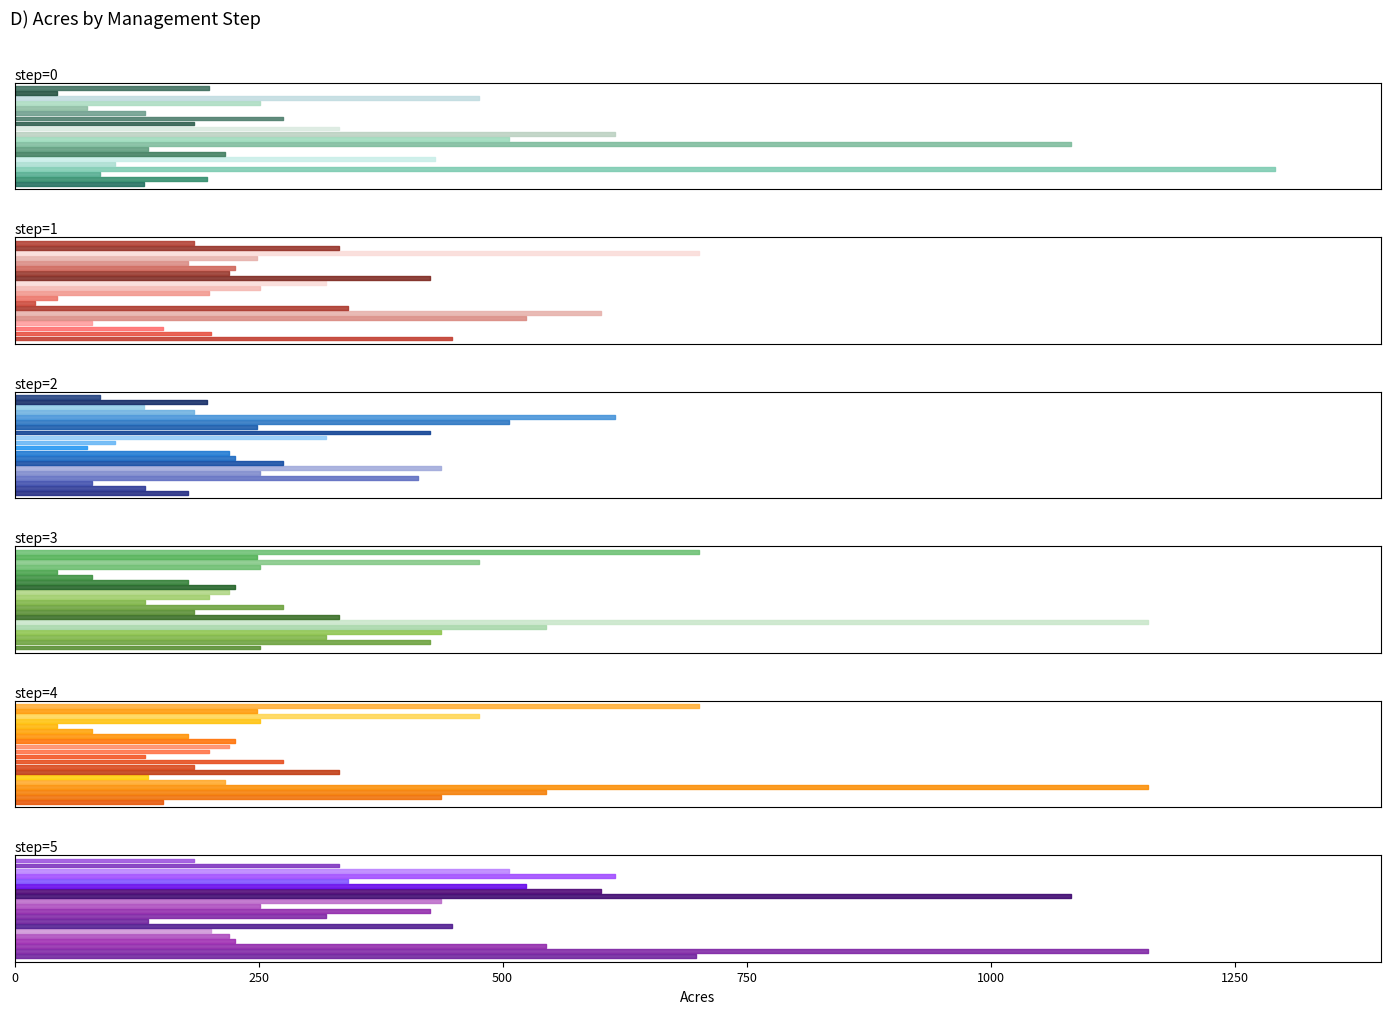

Reading right to left, what are all the values shown in this chart?

0: T23-5=199.2	T21W=43.2	T23SE=475.8	T23NE=251.4	T2-3=74.7	T2-2=133.3	T21E=275.4	T2-1 Addition=183.4	T2-1=332.6	T1A-4=615.1	T1A-3=506.2	T16=1082.5	T13-2S=136.9	T12-1=215.7	T11=431.0	T10-3W=102.8	Phase 8=1291.7	Corridor 1=87.9	Channel Area South=197.0	Channel Area North=133.0
1: T23-5=183.4	T21W=332.6	T23SE=701.0	T23NE=248.4	T2-3=177.8	T2-2=225.4	T21E=220.1	T2-1 Addition=425.9	T2-1=319.2	T1A-4=251.6	T1A-3=199.2	T16=43.2	T13-2S=21.3	T12-1=341.5	T11=600.8	T10-3W=523.9	Phase 8=79.7	Corridor 1=152.4	Channel Area South=201.0	Channel Area North=447.9
2: T23-5=87.9	T21W=197.0	T23SE=133.0	T23NE=183.4	T2-3=615.1	T2-2=506.2	T21E=248.4	T2-1 Addition=425.9	T2-1=319.2	T1A-4=102.8	T1A-3=74.7	T16=220.1	T13-2S=225.4	T12-1=275.4	T11=436.6	T10-3W=251.6	Phase 8=413.0	Corridor 1=79.7	Channel Area South=133.3	Channel Area North=177.8
3: T23-5=701.0	T21W=248.4	T23SE=475.8	T23NE=251.4	T2-3=43.2	T2-2=79.7	T21E=177.8	T2-1 Addition=225.4	T2-1=220.1	T1A-4=199.2	T1A-3=133.3	T16=275.4	T13-2S=183.4	T12-1=332.6	T11=1161.7	T10-3W=544.7	Phase 8=436.6	Corridor 1=319.2	Channel Area South=425.9	Channel Area North=251.6
4: T23-5=701.0	T21W=248.4	T23SE=475.8	T23NE=251.4	T2-3=43.2	T2-2=79.7	T21E=177.8	T2-1 Addition=225.4	T2-1=220.1	T1A-4=199.2	T1A-3=133.3	T16=275.4	T13-2S=183.4	T12-1=332.6	T11=136.9	T10-3W=215.7	Phase 8=1161.7	Corridor 1=544.7	Channel Area South=436.6	Channel Area North=152.4
5: T23-5=183.4	T21W=332.6	T23SE=506.2	T23NE=615.1	T2-3=341.5	T2-2=523.9	T21E=600.8	T2-1 Addition=1082.5	T2-1=436.6	T1A-4=251.6	T1A-3=425.9	T16=319.2	T13-2S=136.9	T12-1=447.9	T11=201.0	T10-3W=220.1	Phase 8=225.4	Corridor 1=544.7	Channel Area South=1161.7	Channel Area North=698.0